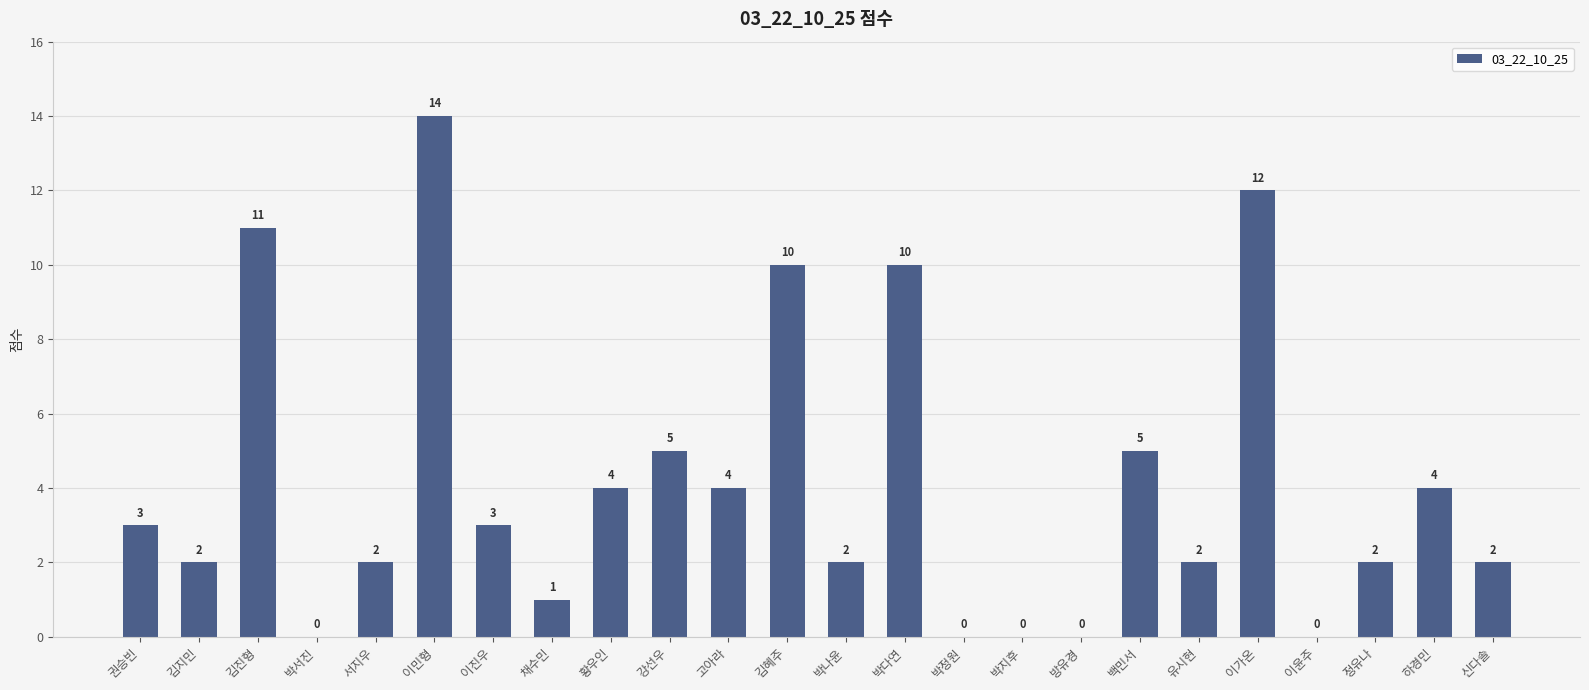

Approximately how many times larger is the value at 권승빈 compared to 김혜주?

0.3